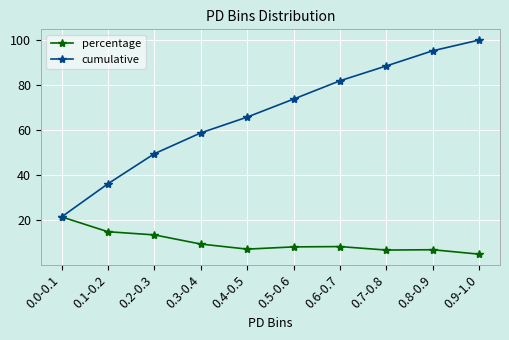

True or false: percentage has more than 0 interior local peaks.

True